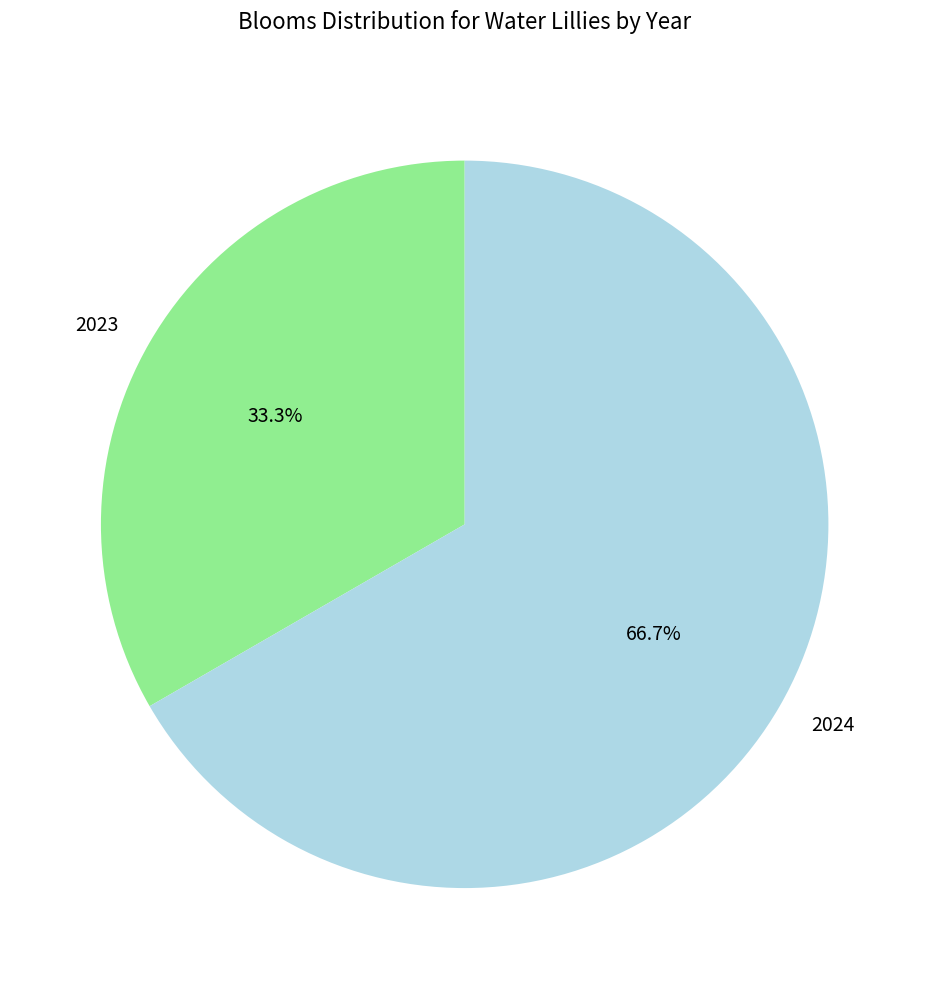

Which category accounts for the majority?

2024